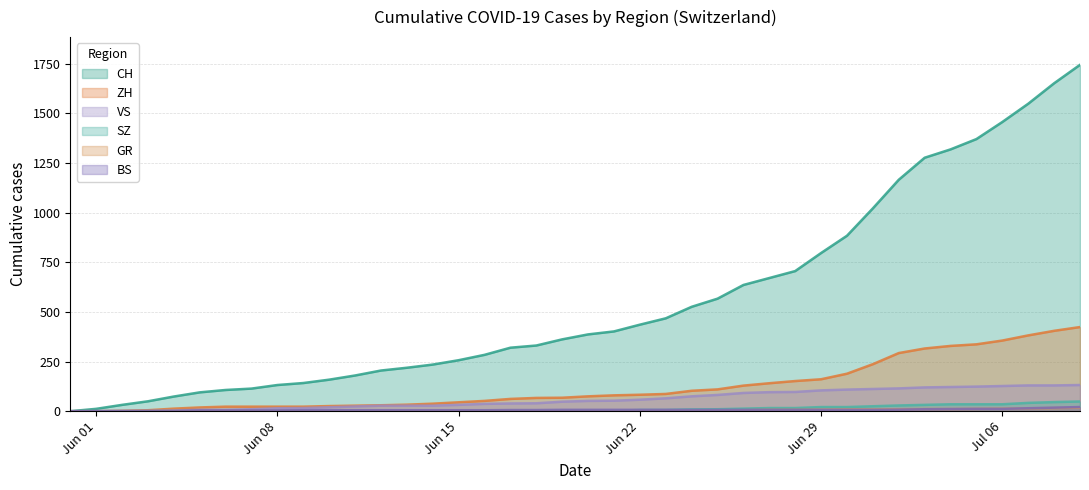

Where does the BS series first go above 7?

2020-07-02